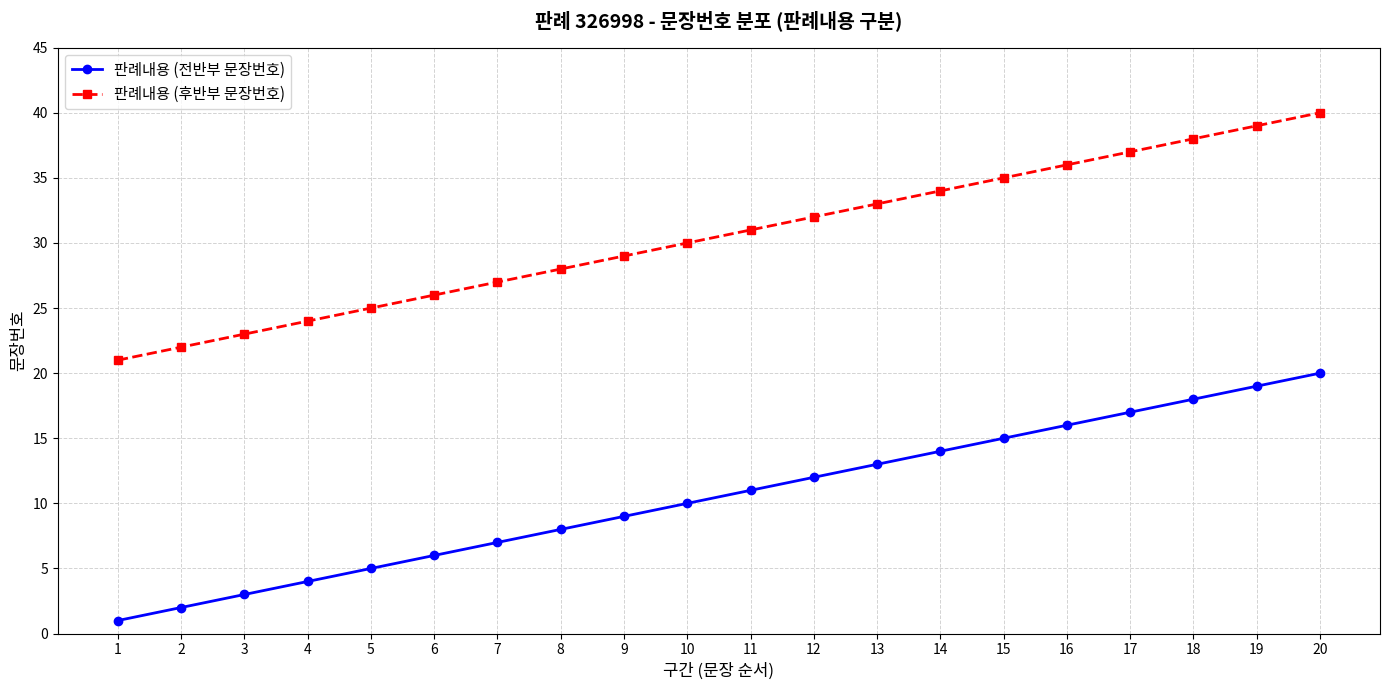

The 판례내용 (후반부 문장번호) series shows 25 at 19. True or false?

False